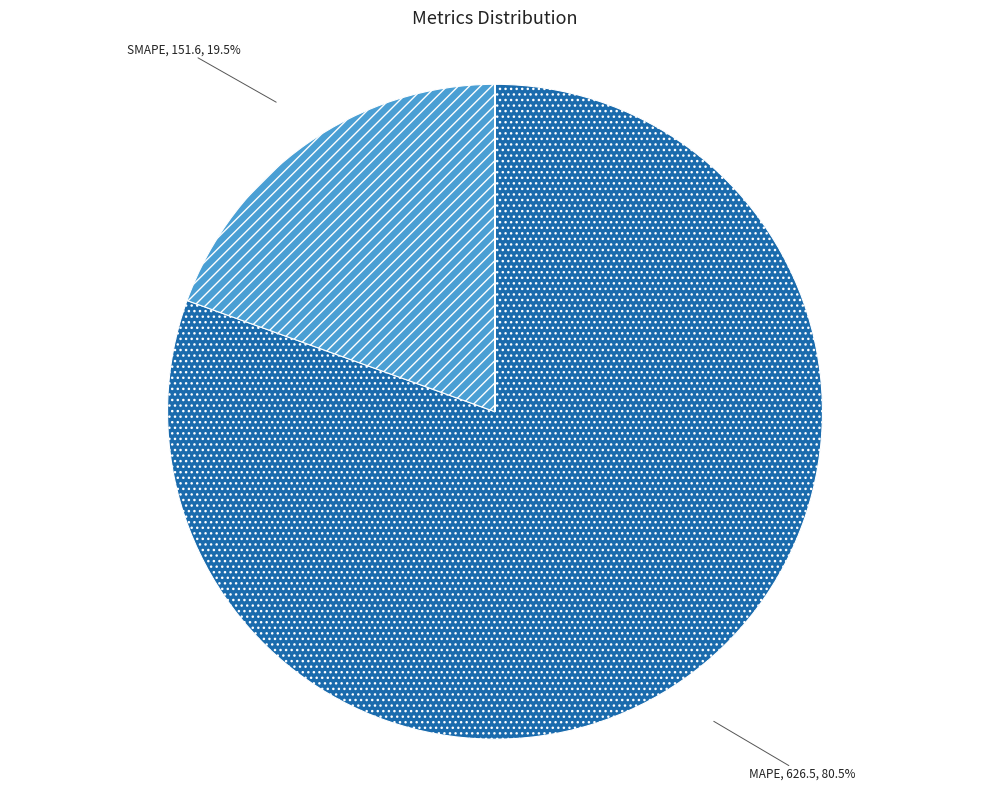

The MAPE slice represents 73% of the pie. True or false?

False